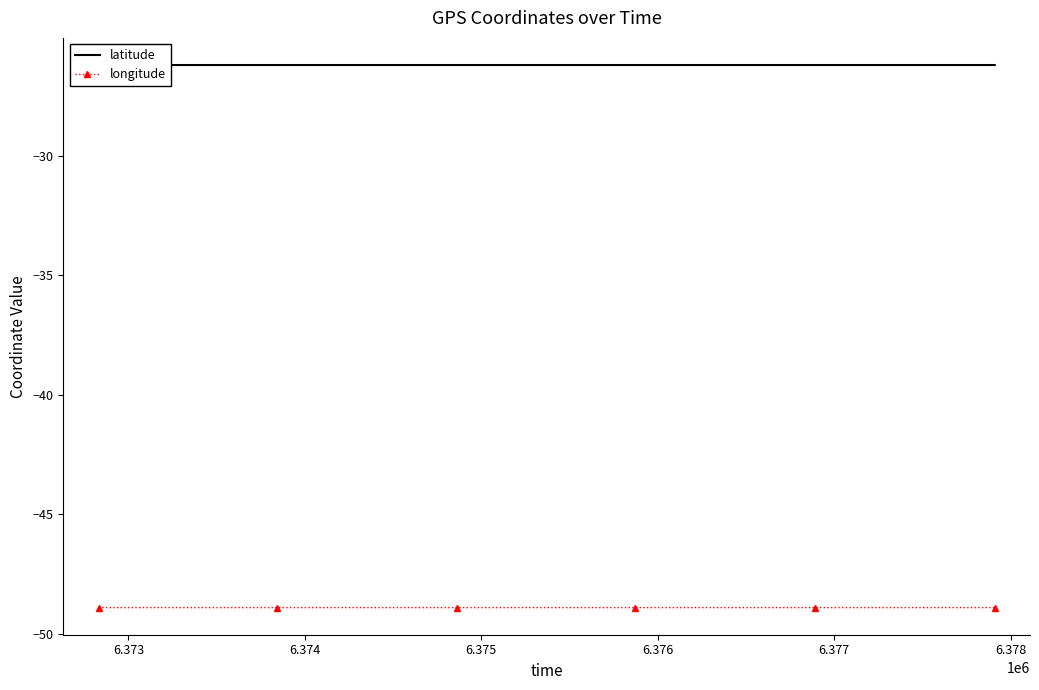

List the series in order of their peak value, lowest first.

longitude, latitude